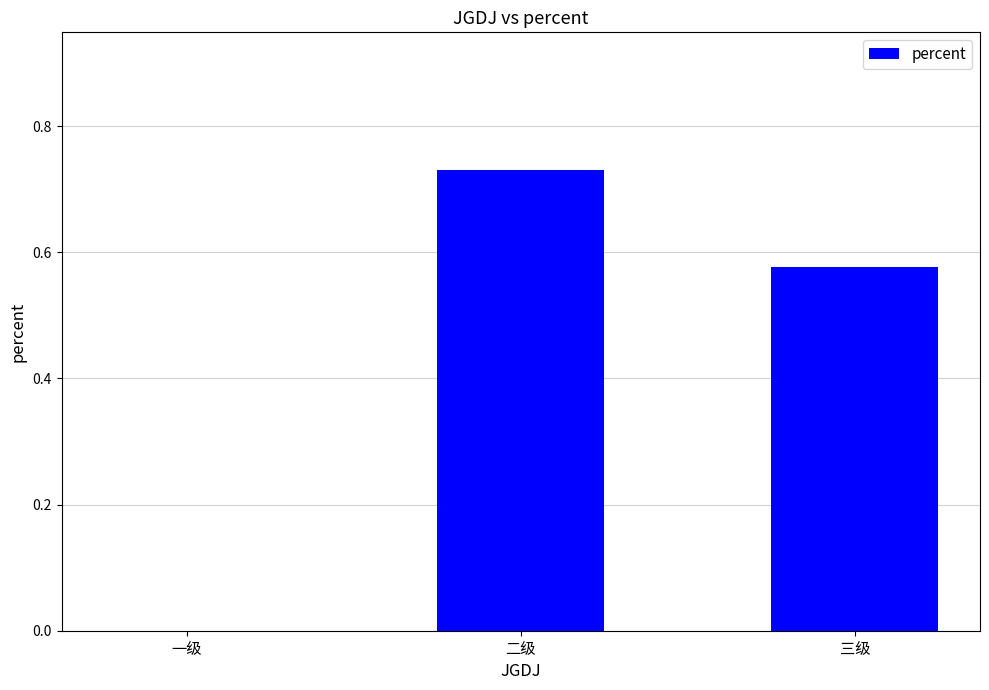

How many data points does each series have?

3